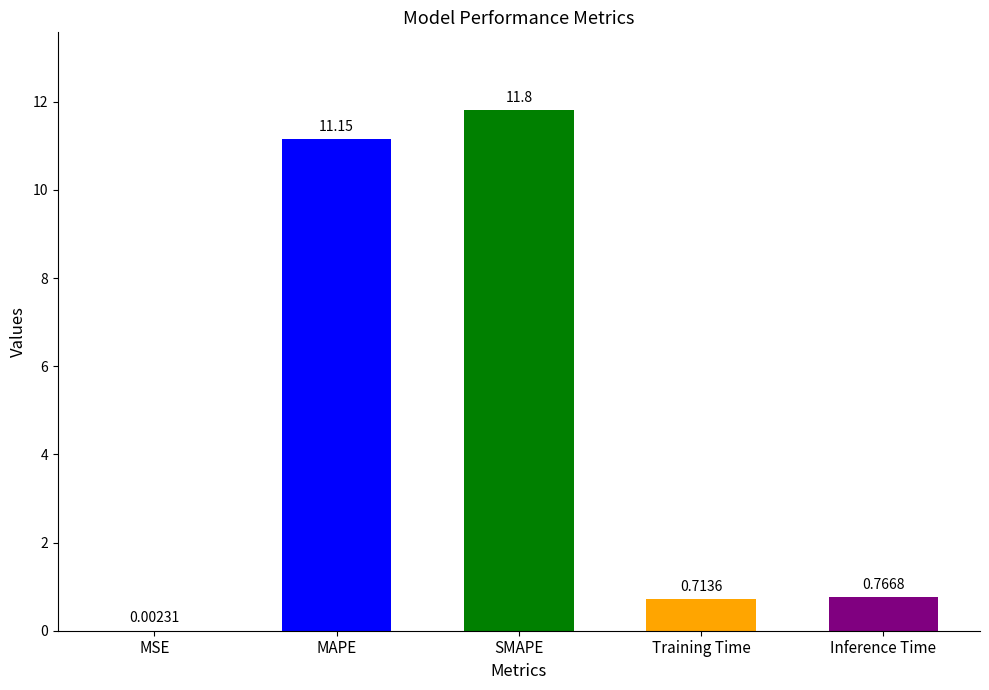

What is the greatest value displayed?

11.8